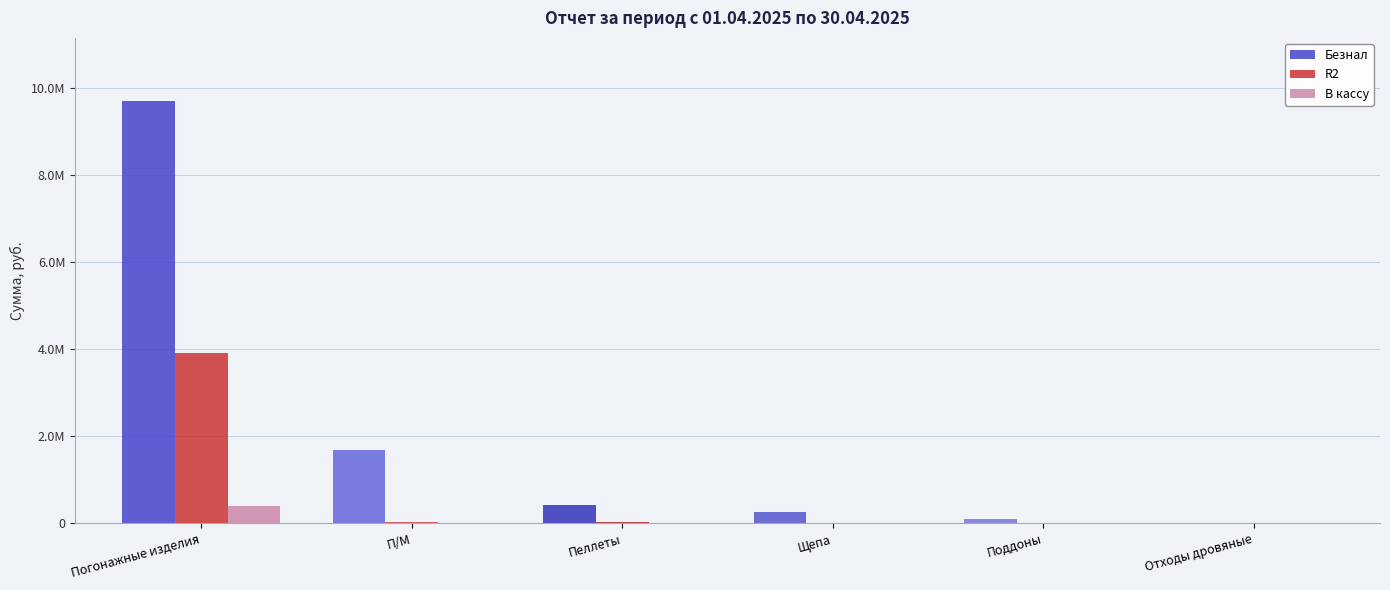

List the series in order of their peak value, lowest first.

В кассу, R2, Безнал